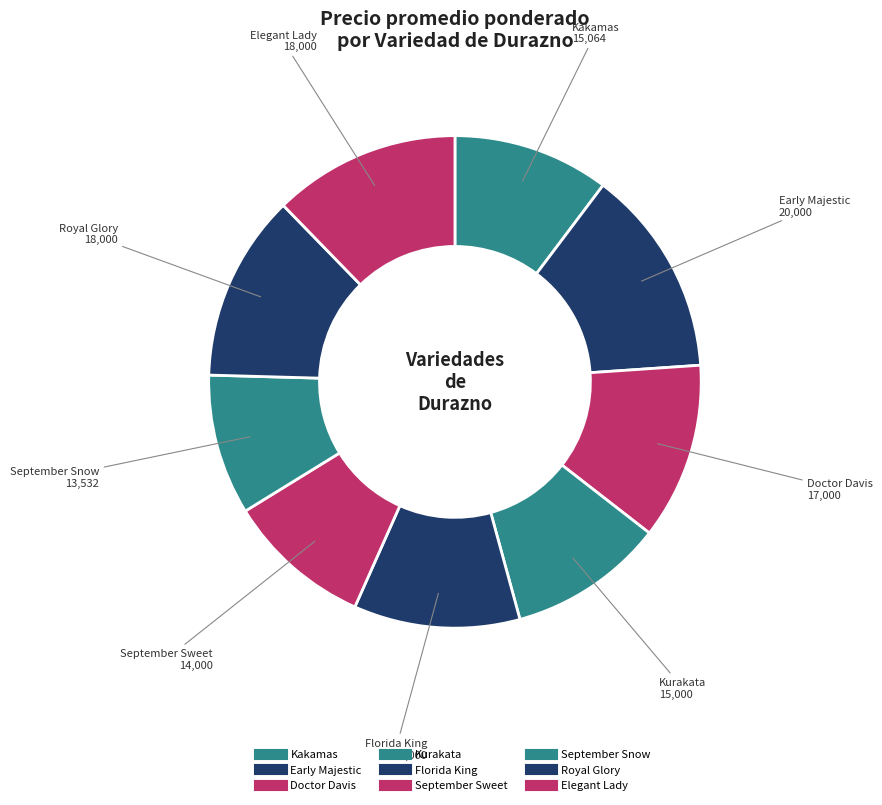

Count the number of slices in the pie.

9